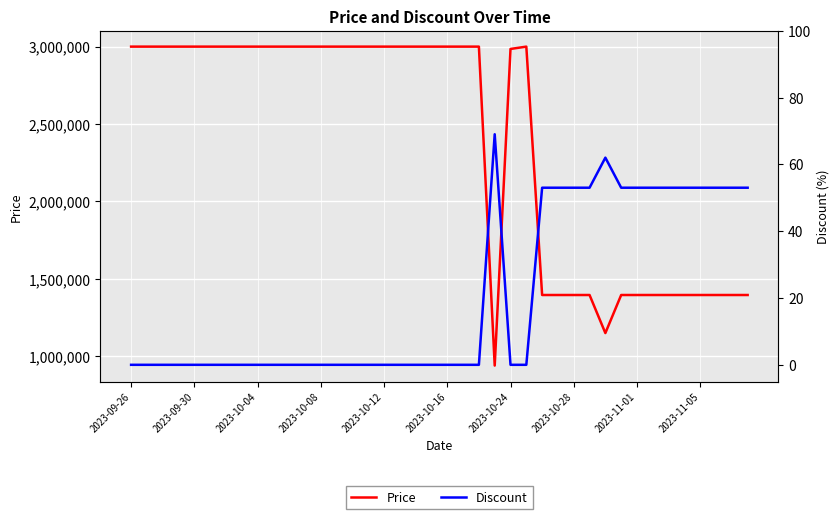

What is the highest value of the Price series?

3000000